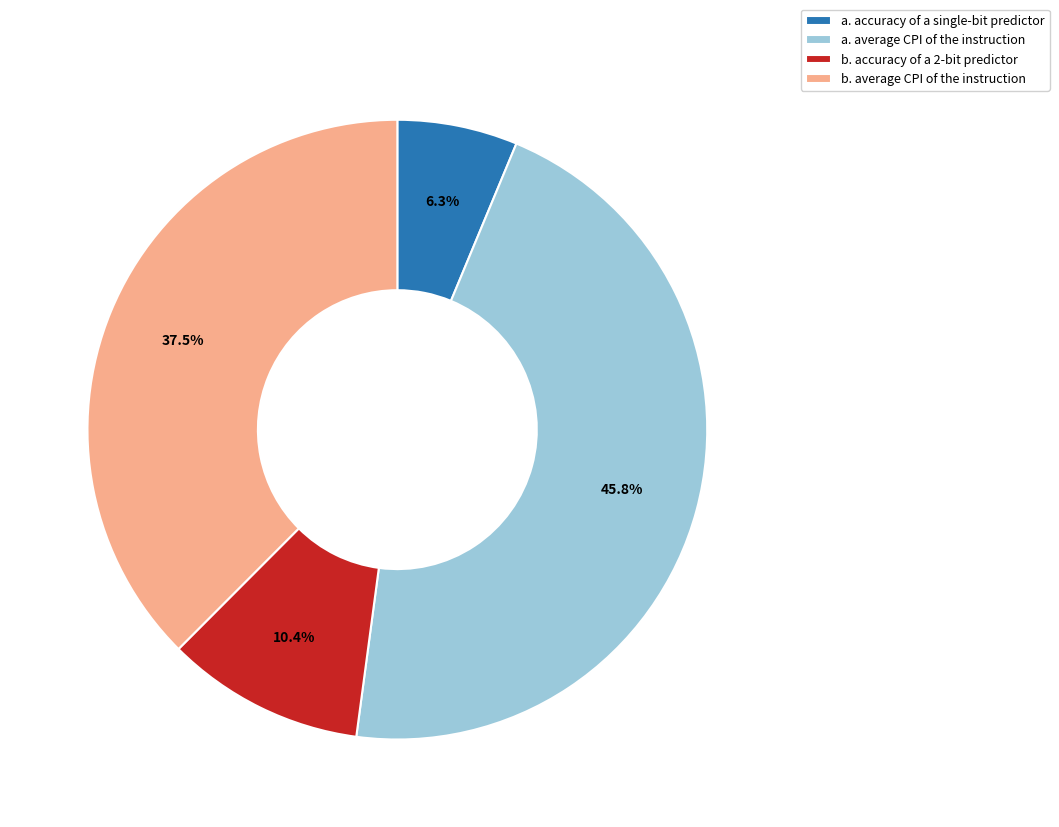

Between a. accuracy of a single-bit predictor and a. average CPI of the instruction, which is larger?

a. average CPI of the instruction